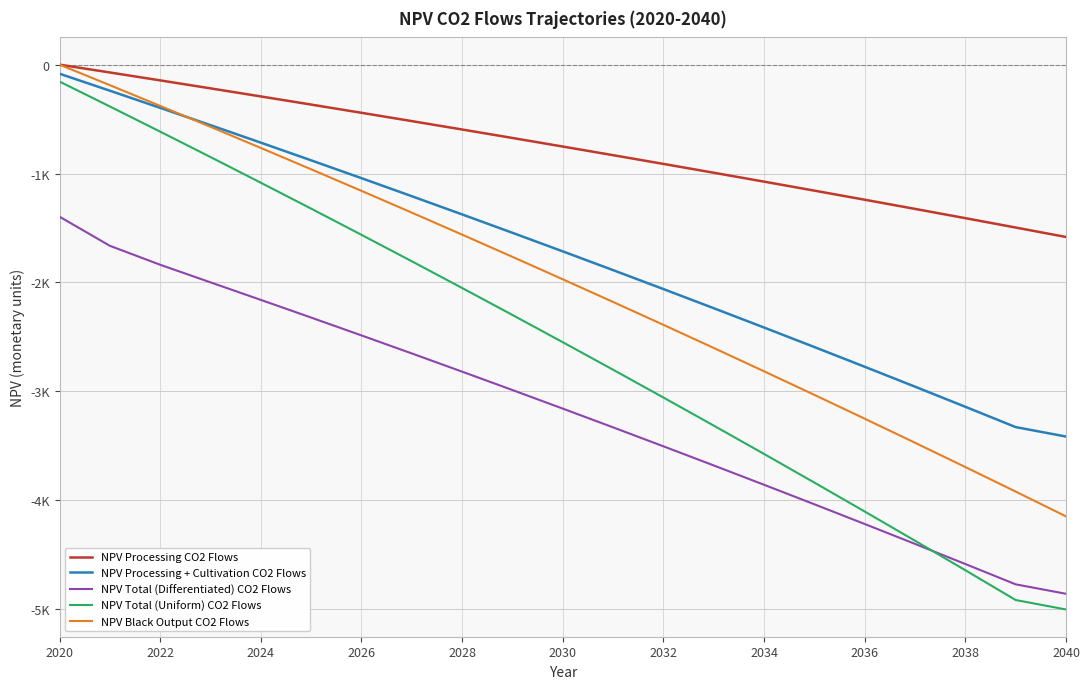

Does the chart have visible grid lines?

Yes